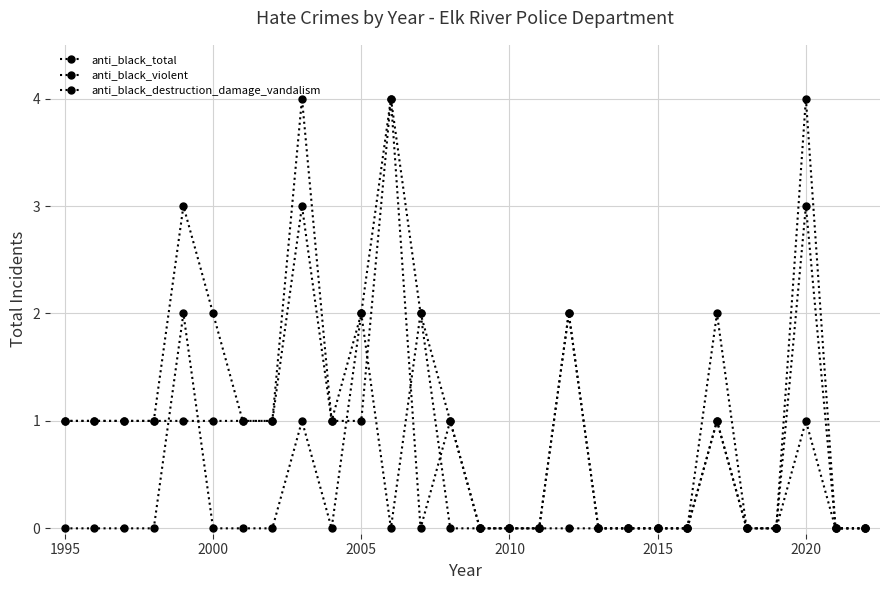

Does the chart have visible grid lines?

Yes